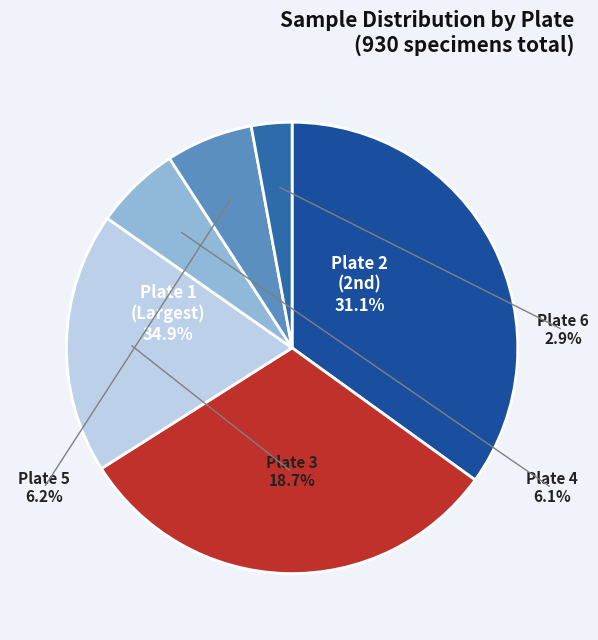

Which category has the biggest portion of the pie?

Plate 1